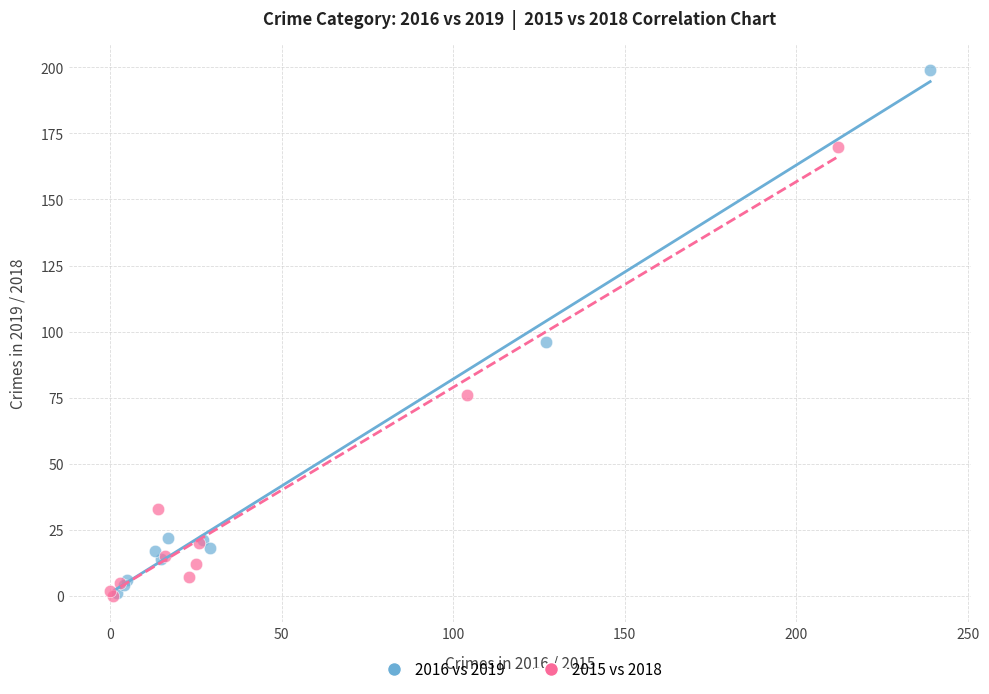

Which series reaches the maximum Y coordinate?

2016 vs 2019